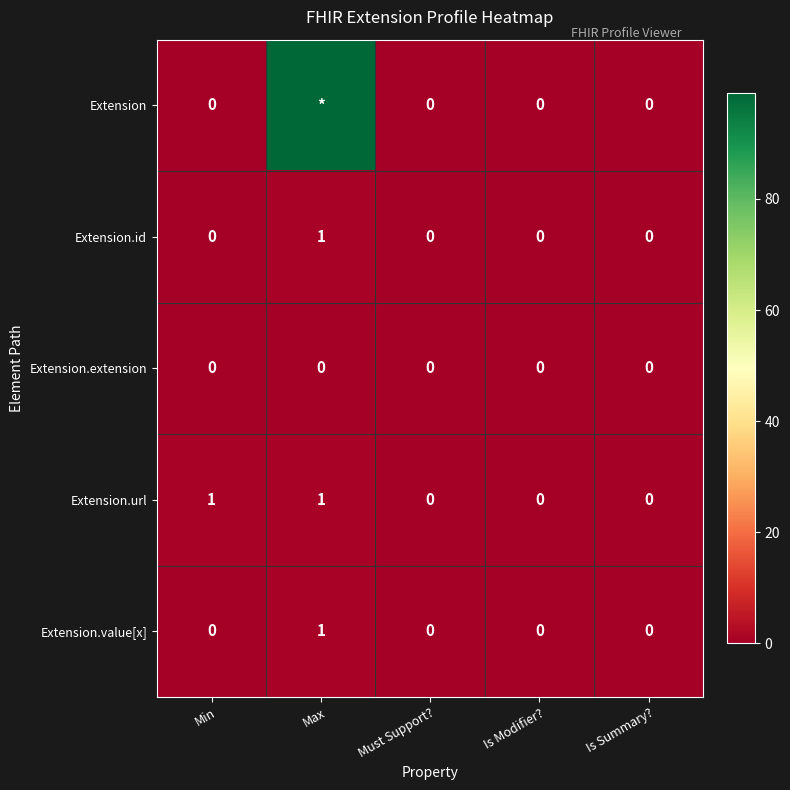

How many values in Extension.id are above zero?

1